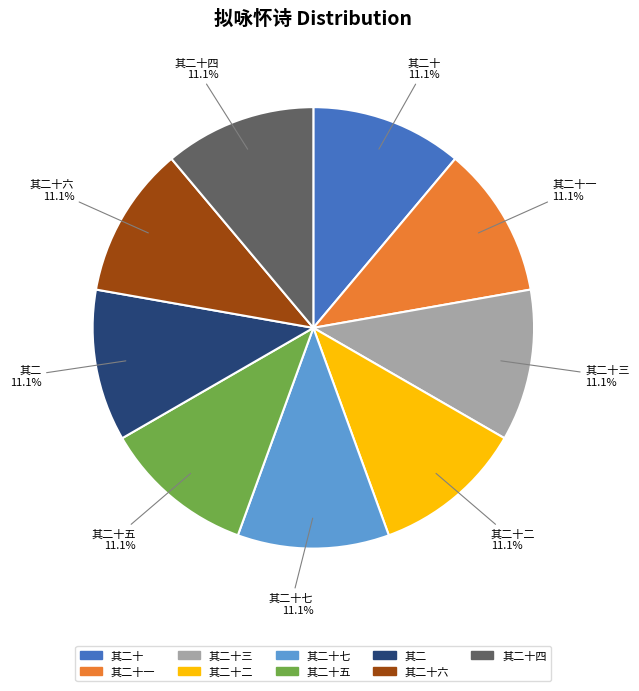

Do 其二十二 and 其二 together represent more than half of the pie?

No